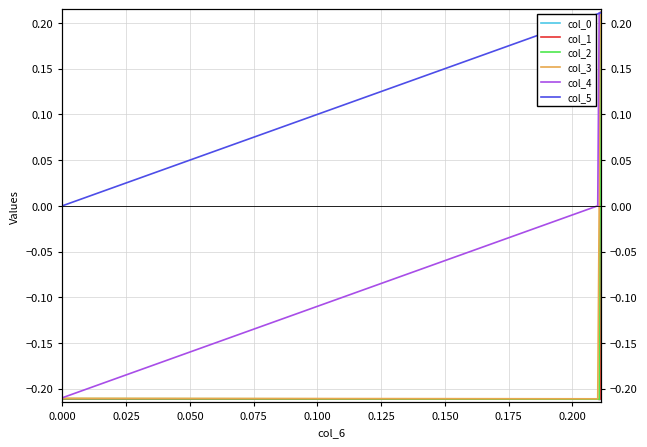

What is the difference between the maximum and minimum values in the col_3 series?

0.4